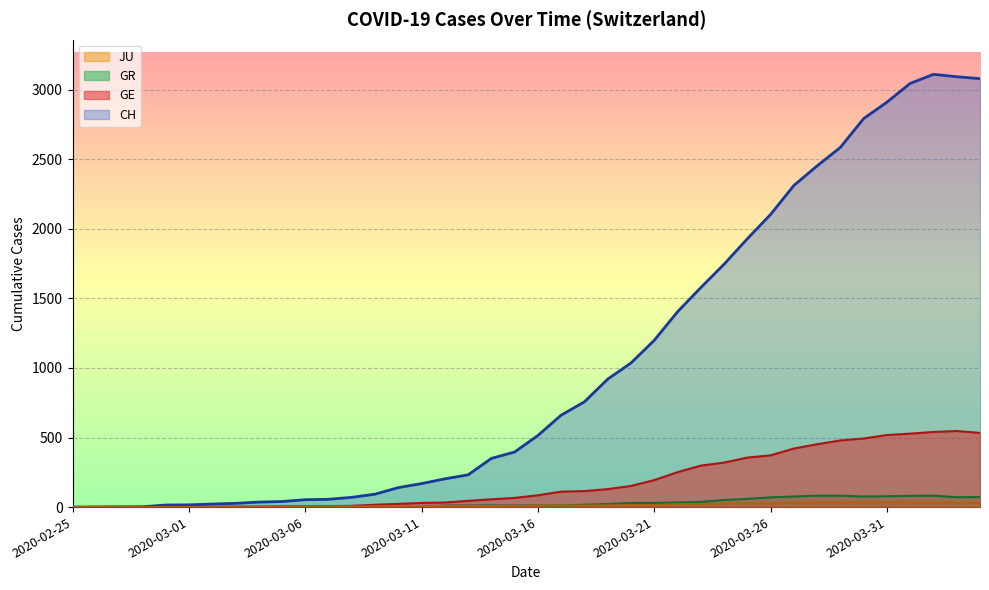

What is the sum of all JU values?

549